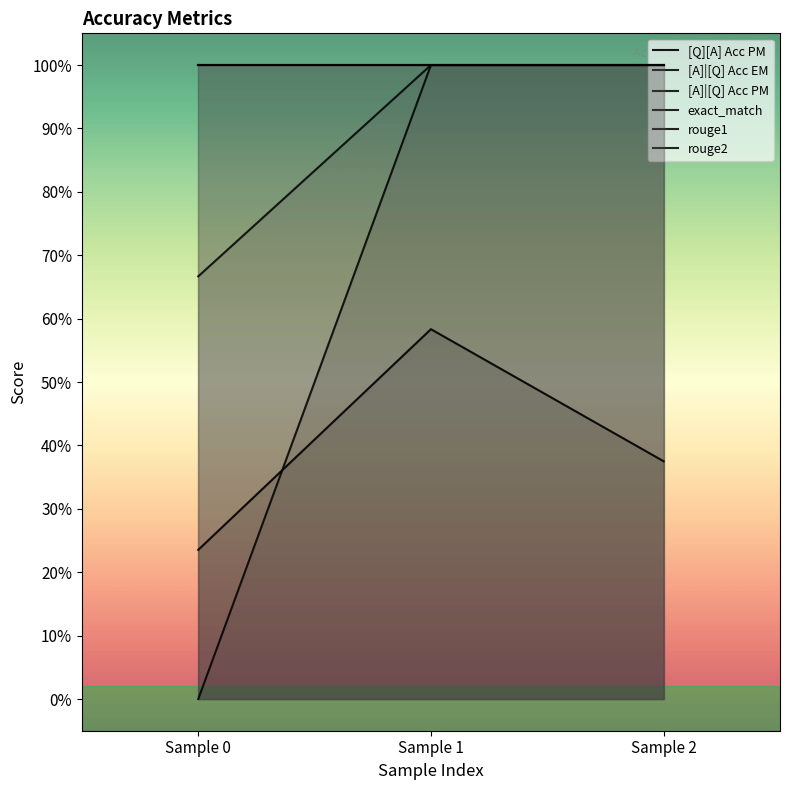

What is the sum of the [A]|[Q] Acc PM values at Sample 1 and Sample 0?

1.7